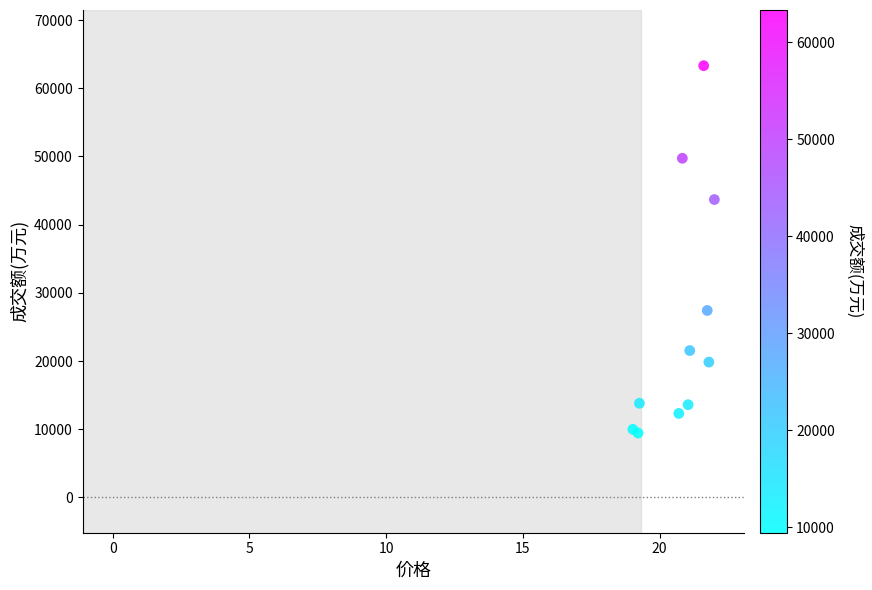

What Y value in the scatter plot is closest to 36377?

43679